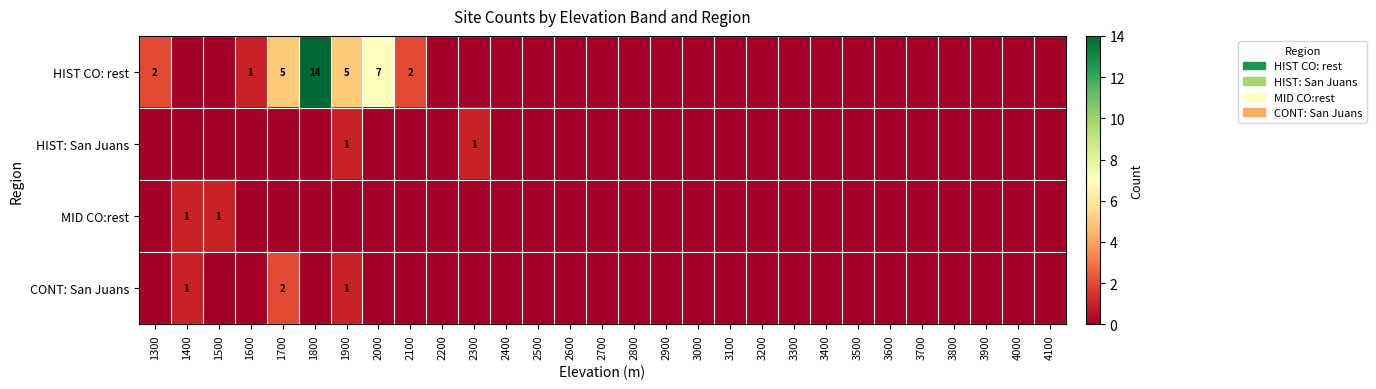

At 2300, list the series in order from smallest to largest.

HIST CO: rest, MID CO:rest, CONT: San Juans, HIST: San Juans